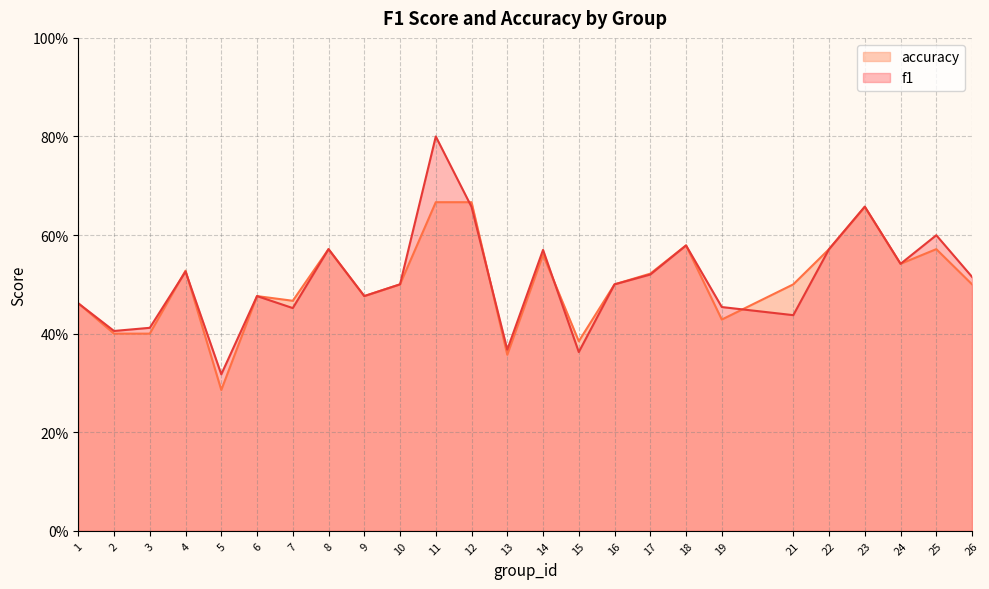

Where do f1 and accuracy first cross each other?

3 and 4